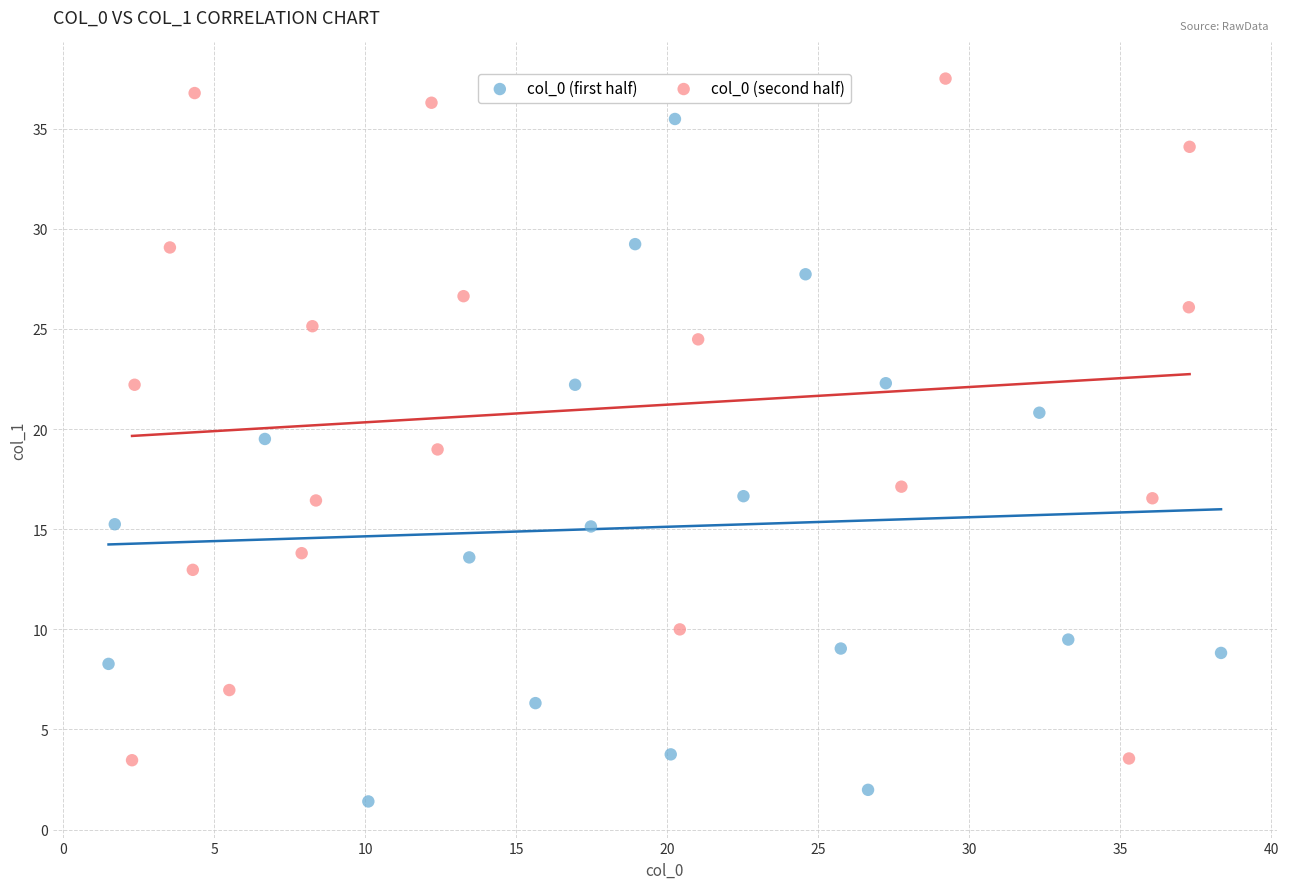

Which series contains the lowest Y value?

col_0 (first half)